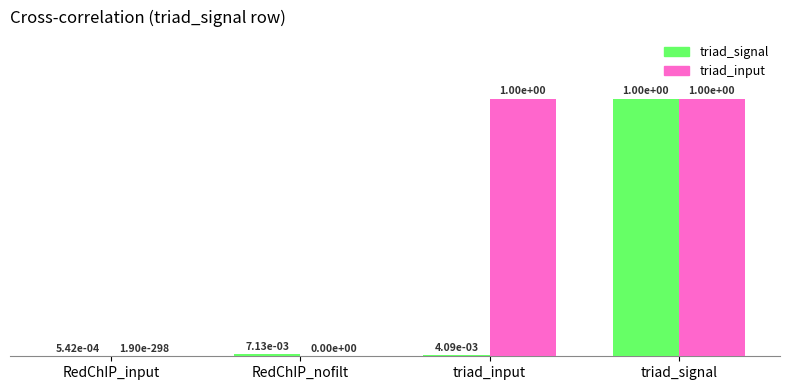

What is the sum of all triad_signal values?

1.0